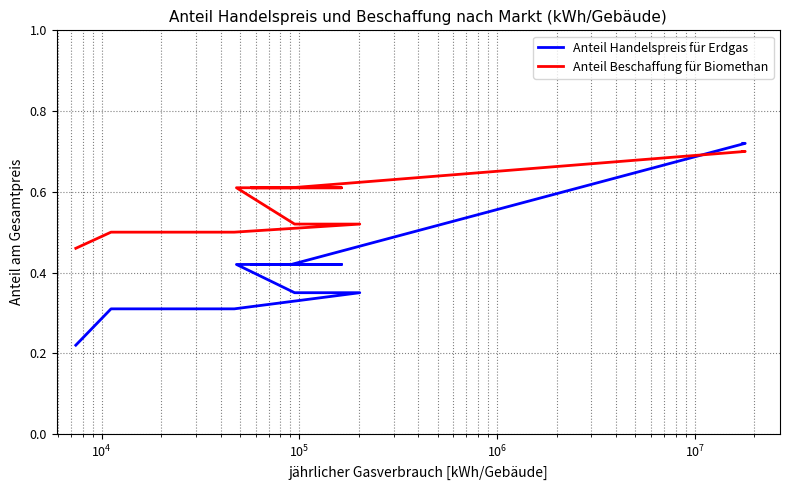

What is the label of the 3rd point from the left?

$\mathdefault{10^{4}}$